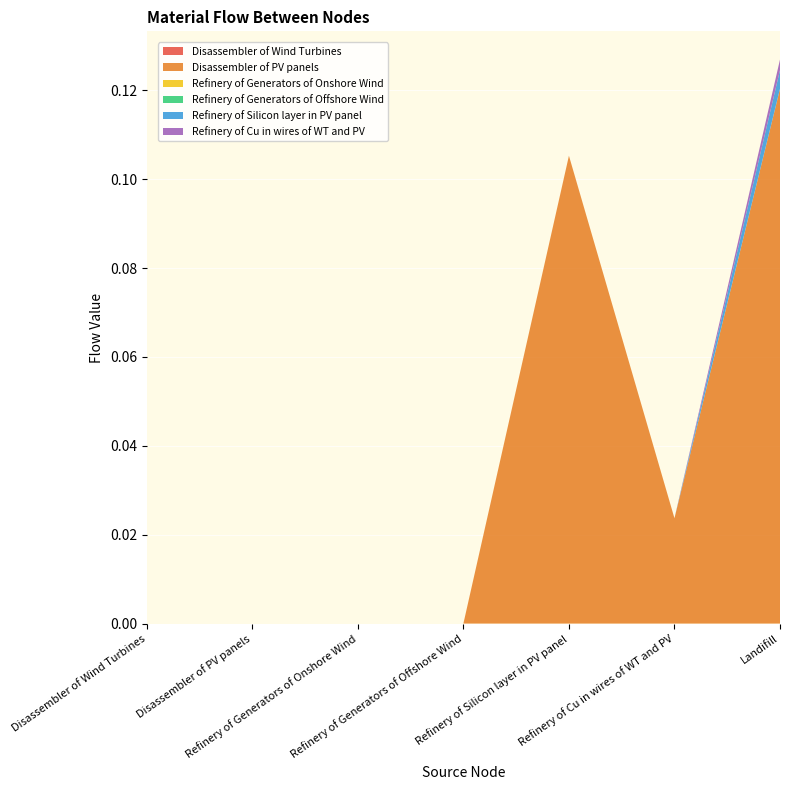

Reading left to right, what are all the values shown in this chart?

Disassembler of Wind Turbines: Disassembler of Wind Turbines=0.0	Disassembler of PV panels=0.0	Refinery of Generators of Onshore Wind=0.0	Refinery of Generators of Offshore Wind=0.0	Refinery of Silicon layer in PV panel=0.0	Refinery of Cu in wires of WT and PV=0.0	Landifill=0.0
Disassembler of PV panels: Disassembler of Wind Turbines=0.0	Disassembler of PV panels=0.0	Refinery of Generators of Onshore Wind=0.0	Refinery of Generators of Offshore Wind=0.0	Refinery of Silicon layer in PV panel=0.1	Refinery of Cu in wires of WT and PV=0.0	Landifill=0.1
Refinery of Generators of Onshore Wind: Disassembler of Wind Turbines=0.0	Disassembler of PV panels=0.0	Refinery of Generators of Onshore Wind=0.0	Refinery of Generators of Offshore Wind=0.0	Refinery of Silicon layer in PV panel=0.0	Refinery of Cu in wires of WT and PV=0.0	Landifill=0.0
Refinery of Generators of Offshore Wind: Disassembler of Wind Turbines=0.0	Disassembler of PV panels=0.0	Refinery of Generators of Onshore Wind=0.0	Refinery of Generators of Offshore Wind=0.0	Refinery of Silicon layer in PV panel=0.0	Refinery of Cu in wires of WT and PV=0.0	Landifill=0.0
Refinery of Silicon layer in PV panel: Disassembler of Wind Turbines=0.0	Disassembler of PV panels=0.0	Refinery of Generators of Onshore Wind=0.0	Refinery of Generators of Offshore Wind=0.0	Refinery of Silicon layer in PV panel=0.0	Refinery of Cu in wires of WT and PV=0.0	Landifill=0.0
Refinery of Cu in wires of WT and PV: Disassembler of Wind Turbines=0.0	Disassembler of PV panels=0.0	Refinery of Generators of Onshore Wind=0.0	Refinery of Generators of Offshore Wind=0.0	Refinery of Silicon layer in PV panel=0.0	Refinery of Cu in wires of WT and PV=0.0	Landifill=0.0